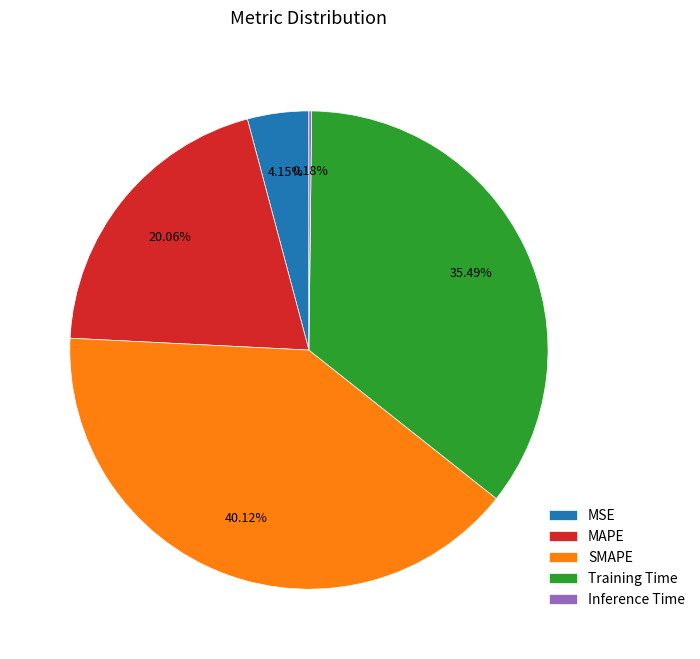

True or false: Training Time accounts for 35% of the total.

True